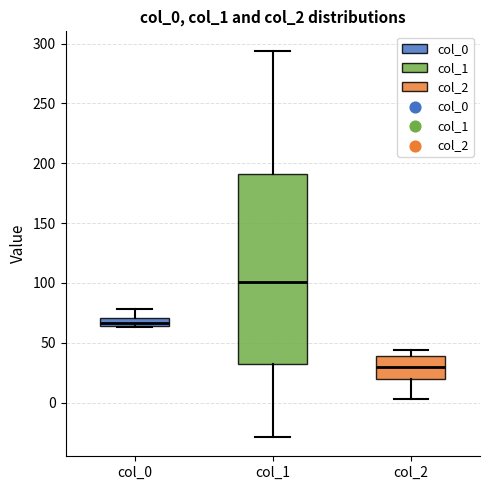

Where is the lower edge of the box for col_2 on the y-axis? The values are not printed on the chart, so give them approximately, as read against the axis.

20